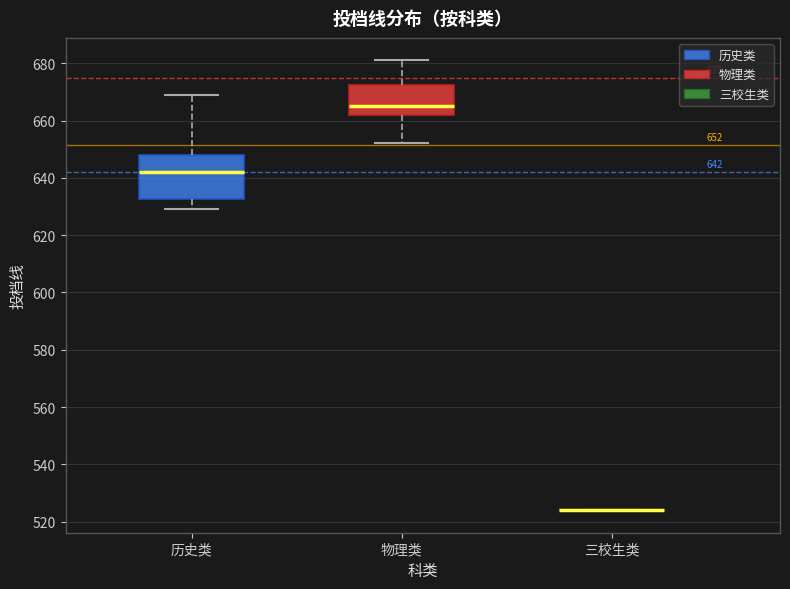

Comparing the boxes themselves (not the whiskers), which one is the tallest?

历史类